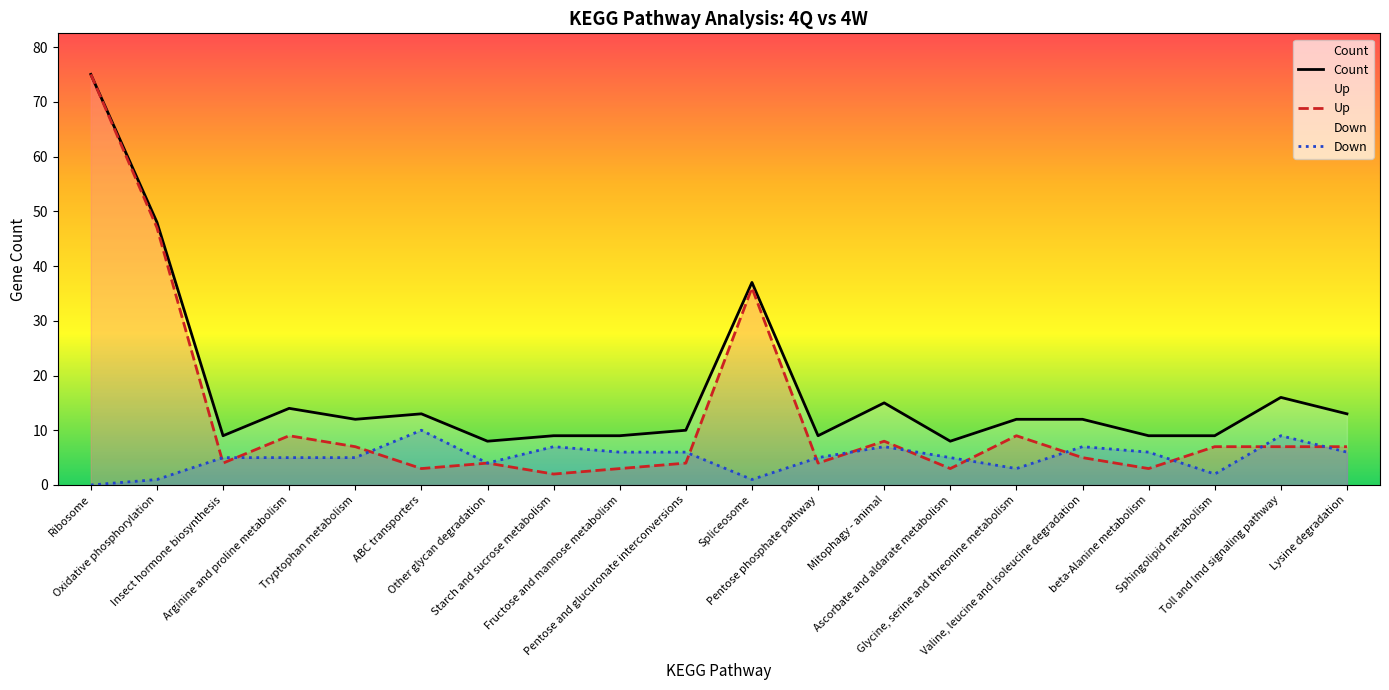

Reading right to left, transcribe all the data shown in this chart.

Count: Lysine degradation=13	Toll and Imd signaling pathway=16	Sphingolipid metabolism=9	beta-Alanine metabolism=9	Valine, leucine and isoleucine degradation=12	Glycine, serine and threonine metabolism=12	Ascorbate and aldarate metabolism=8	Mitophagy - animal=15	Pentose phosphate pathway=9	Spliceosome=37	Pentose and glucuronate interconversions=10	Fructose and mannose metabolism=9	Starch and sucrose metabolism=9	Other glycan degradation=8	ABC transporters=13	Tryptophan metabolism=12	Arginine and proline metabolism=14	Insect hormone biosynthesis=9	Oxidative phosphorylation=48	Ribosome=75
Up: Lysine degradation=7	Toll and Imd signaling pathway=7	Sphingolipid metabolism=7	beta-Alanine metabolism=3	Valine, leucine and isoleucine degradation=5	Glycine, serine and threonine metabolism=9	Ascorbate and aldarate metabolism=3	Mitophagy - animal=8	Pentose phosphate pathway=4	Spliceosome=36	Pentose and glucuronate interconversions=4	Fructose and mannose metabolism=3	Starch and sucrose metabolism=2	Other glycan degradation=4	ABC transporters=3	Tryptophan metabolism=7	Arginine and proline metabolism=9	Insect hormone biosynthesis=4	Oxidative phosphorylation=47	Ribosome=75
Down: Lysine degradation=6	Toll and Imd signaling pathway=9	Sphingolipid metabolism=2	beta-Alanine metabolism=6	Valine, leucine and isoleucine degradation=7	Glycine, serine and threonine metabolism=3	Ascorbate and aldarate metabolism=5	Mitophagy - animal=7	Pentose phosphate pathway=5	Spliceosome=1	Pentose and glucuronate interconversions=6	Fructose and mannose metabolism=6	Starch and sucrose metabolism=7	Other glycan degradation=4	ABC transporters=10	Tryptophan metabolism=5	Arginine and proline metabolism=5	Insect hormone biosynthesis=5	Oxidative phosphorylation=1	Ribosome=0